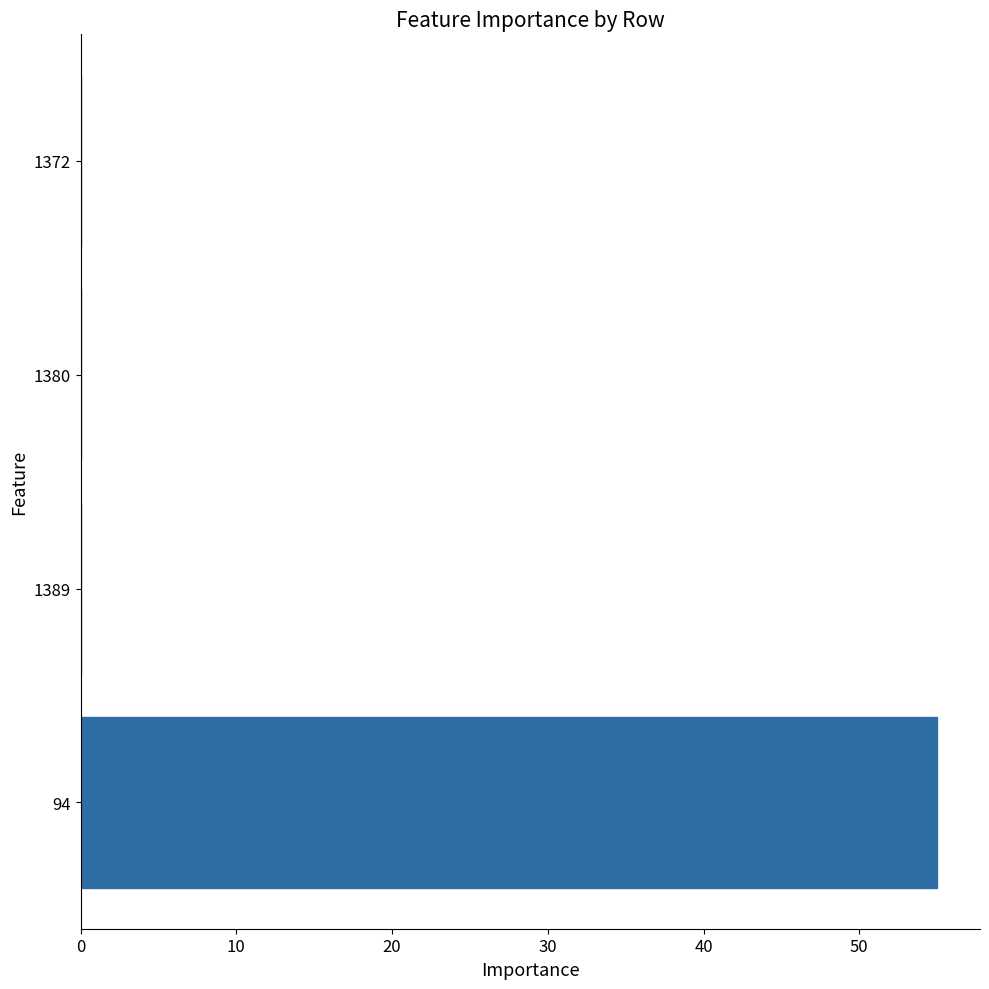

Which label corresponds to the largest value in the chart?

94